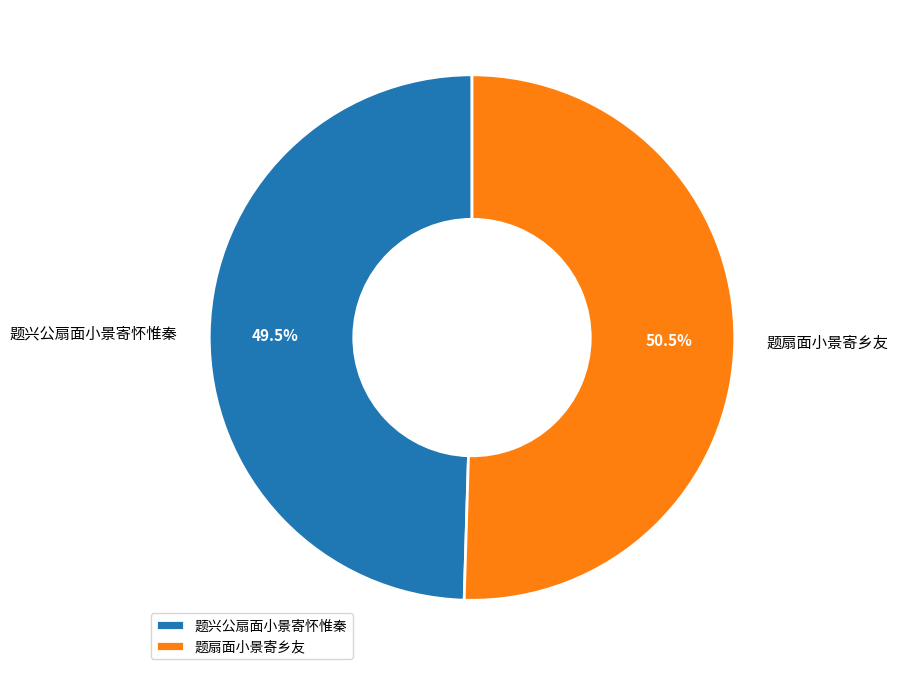

To the nearest percent, what is the difference between the largest and smallest slice percentages?

1%